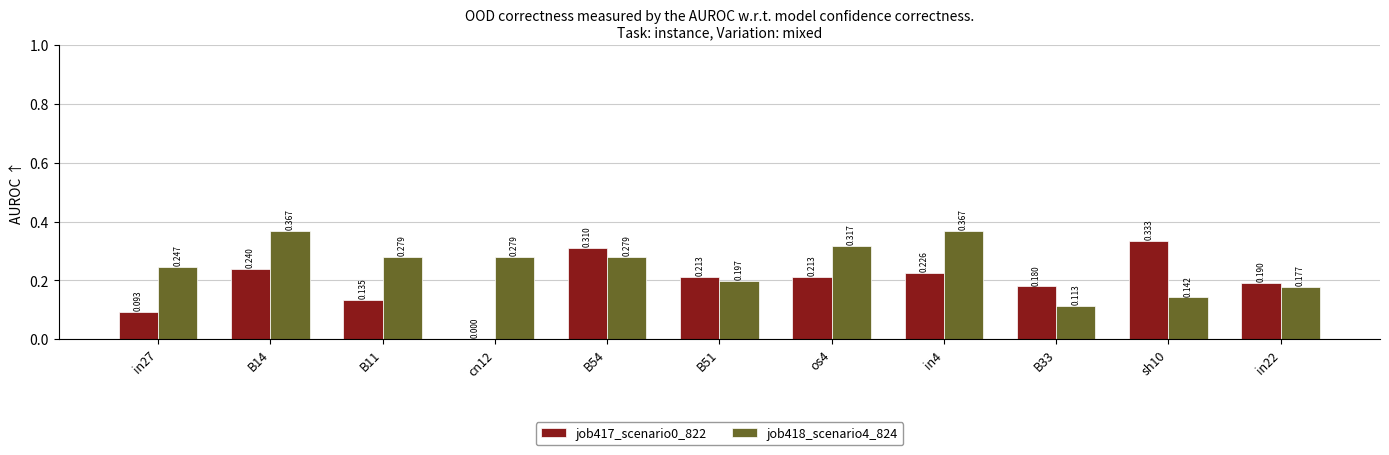

How many series are shown in this chart?

2